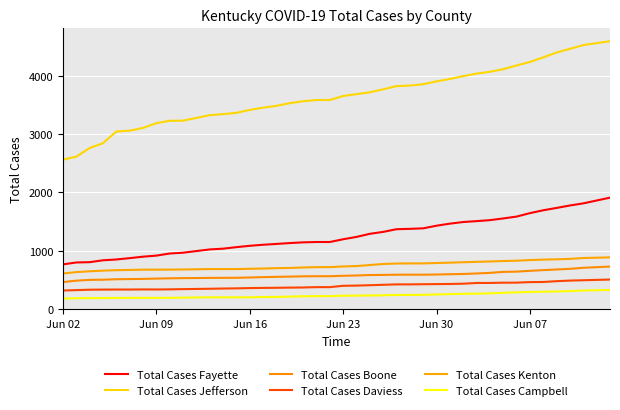

True or false: Total Cases Fayette has more than 1 points higher than both neighbors.

False